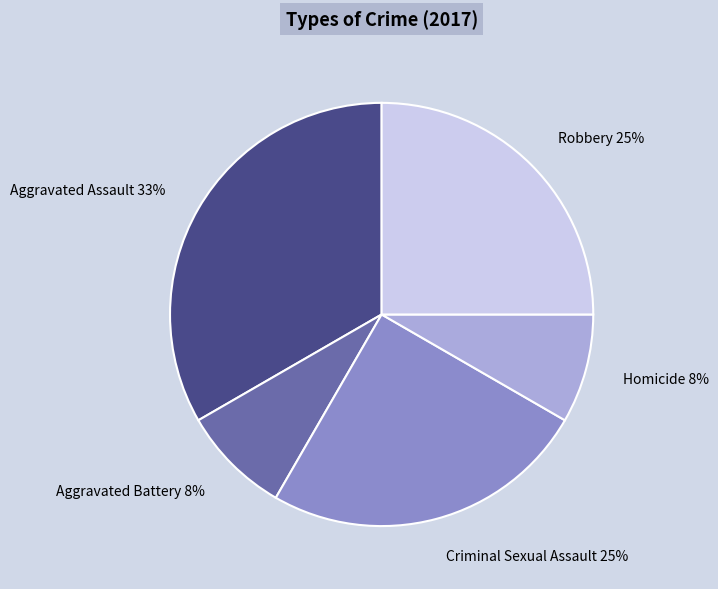

Do Homicide and Aggravated Assault together represent more than half of the pie?

No